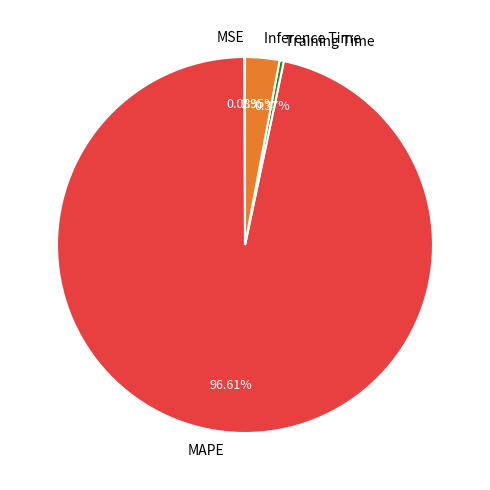

Is there any slice that represents more than half of the pie?

Yes